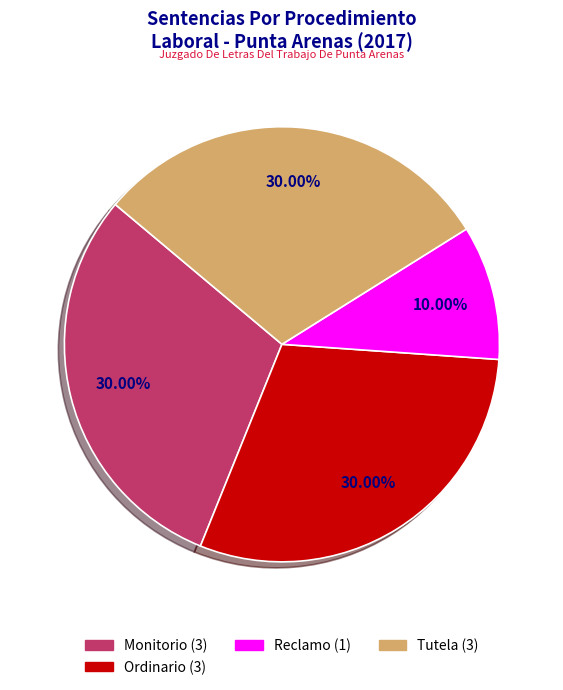

Which category has the smallest portion of the pie?

Reclamo